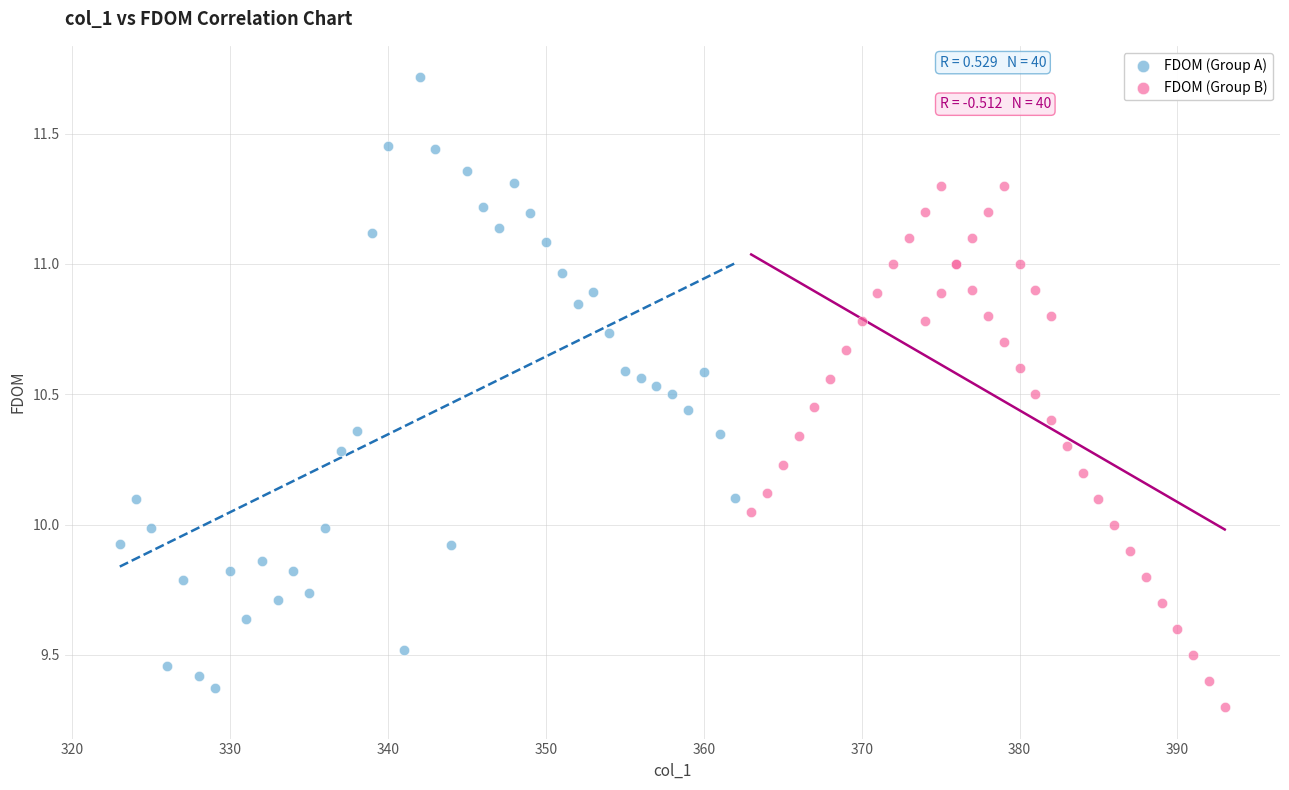

Which series has the largest Y range (max minus min)?

FDOM (Group A)